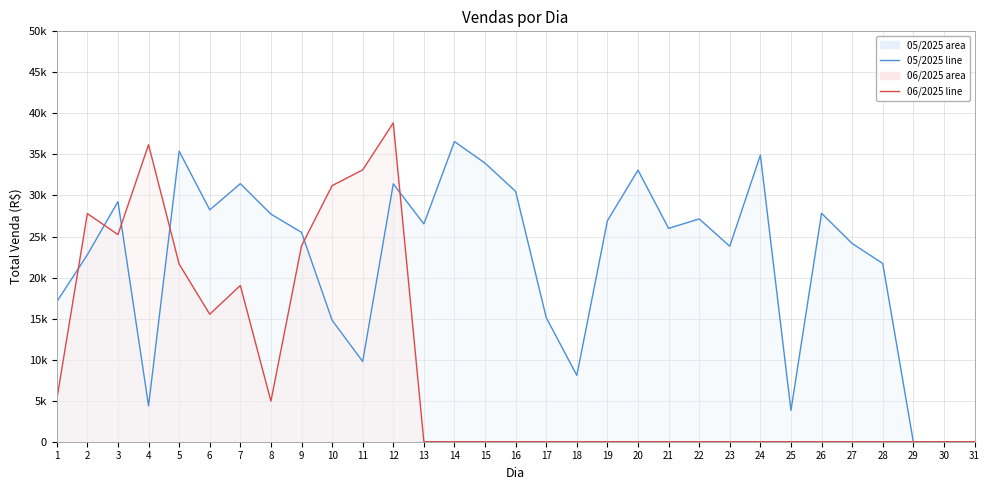

What is the total value across all series at 26?

27831.8